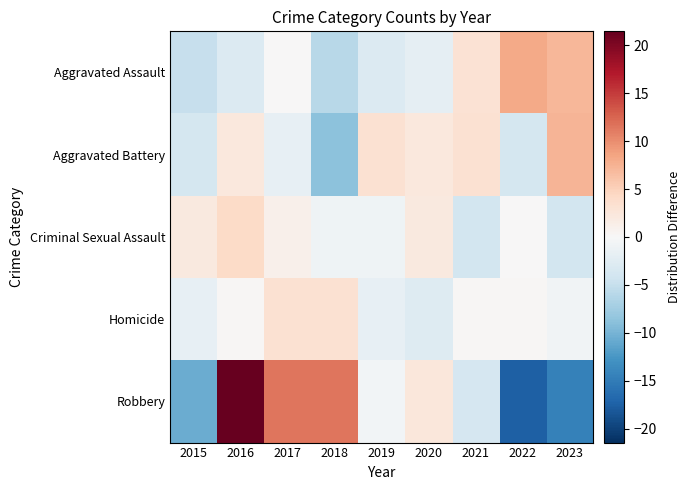

Reading left to right, transcribe all the data shown in this chart.

Aggravated Assault: 2015=-4.9	2016=-2.9	2017=0.1	2018=-5.9	2019=-2.9	2020=-1.9	2021=3.1	2022=8.1	2023=7.1
Aggravated Battery: 2015=-3.8	2016=2.2	2017=-1.8	2018=-8.8	2019=3.2	2020=2.2	2021=3.2	2022=-3.8	2023=7.2
Criminal Sexual Assault: 2015=2.1	2016=4.1	2017=1.1	2018=-0.9	2019=-0.9	2020=2.1	2021=-3.9	2022=0.1	2023=-3.9
Homicide: 2015=-1.8	2016=0.2	2017=3.2	2018=3.2	2019=-1.8	2020=-2.8	2021=0.2	2022=0.2	2023=-0.8
Robbery: 2015=-10.6	2016=21.4	2017=11.4	2018=11.4	2019=-0.6	2020=2.4	2021=-3.6	2022=-17.6	2023=-14.6